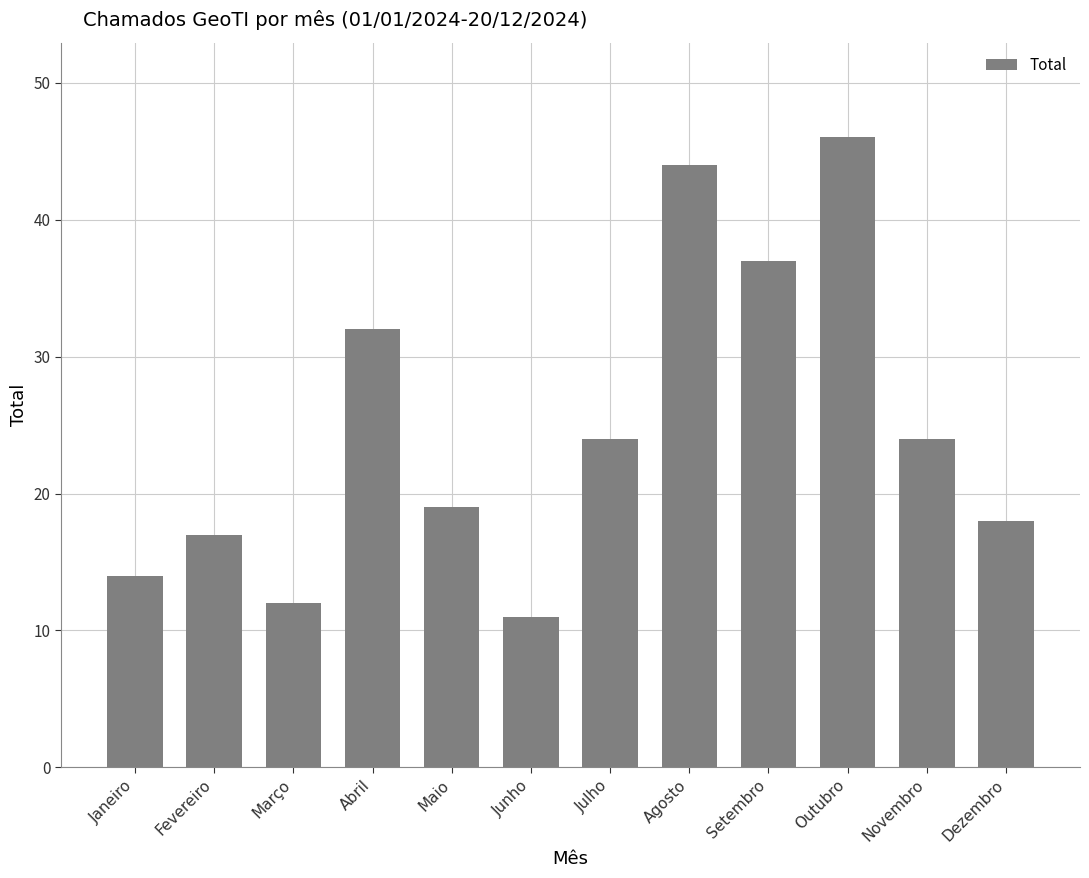

What is the difference between the maximum and second lowest values?

34